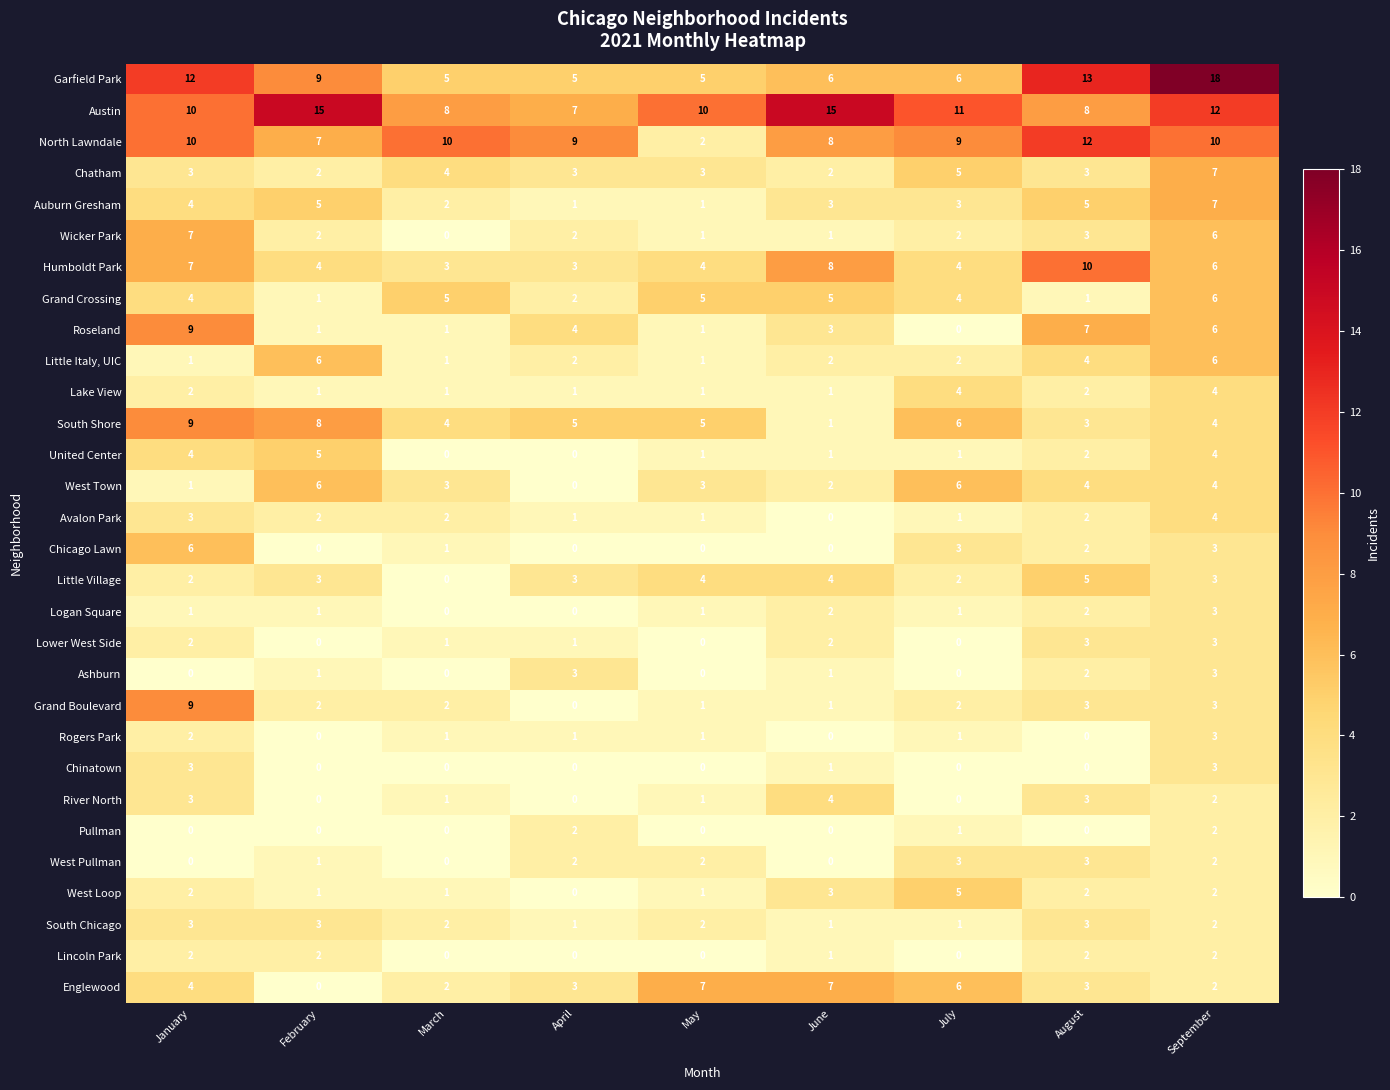

Count the number of data series in this chart.

30